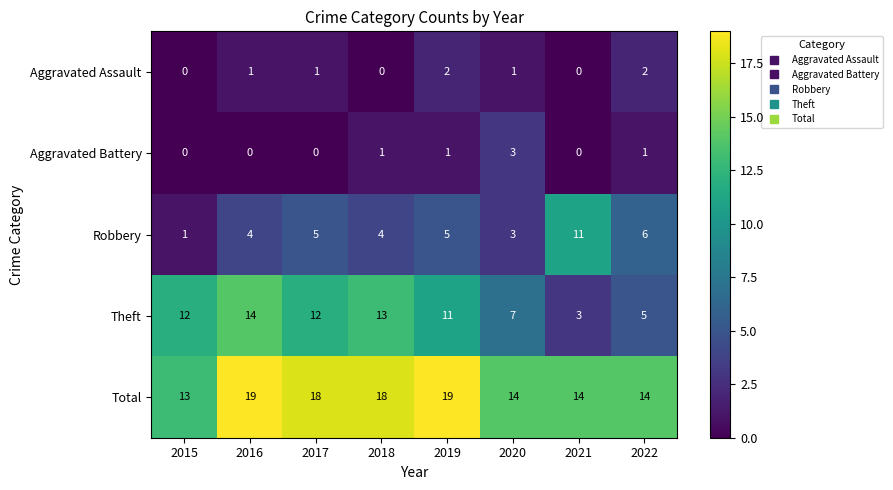

The Robbery series shows 5 at 2019. True or false?

True